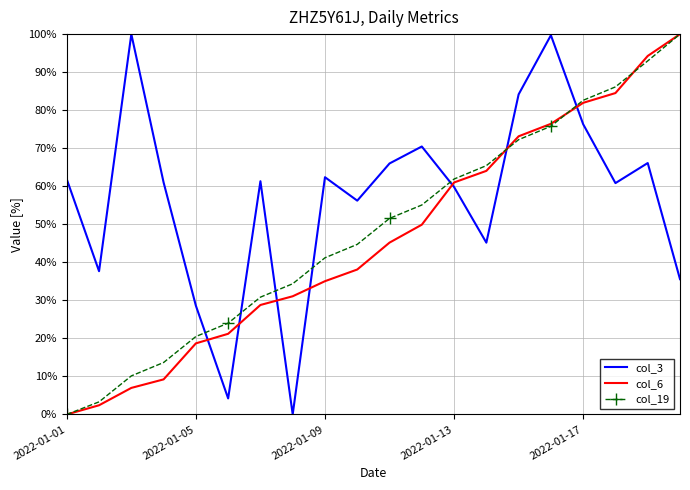

What is the highest value of the col_3 series?

100.0